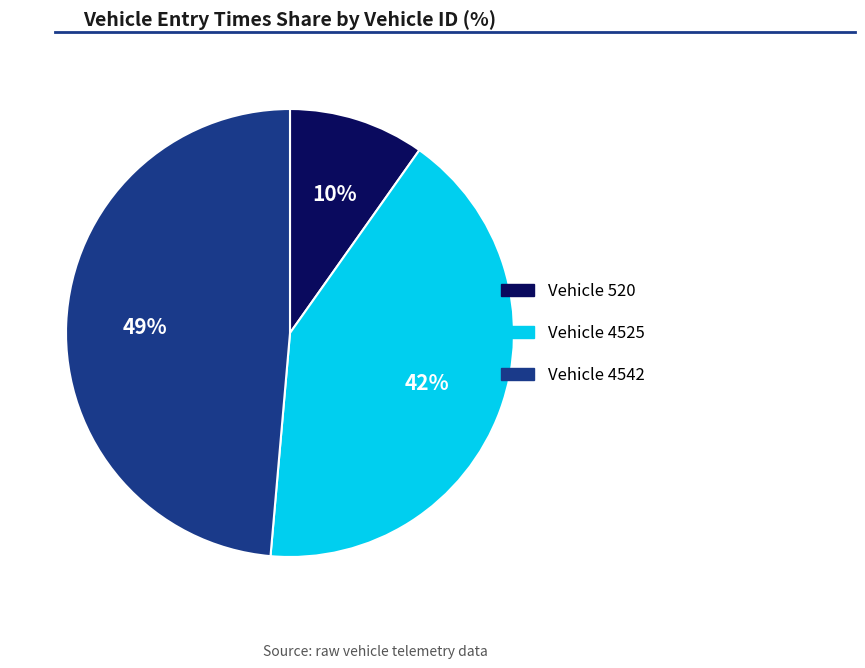

Is there a majority slice in this chart?

No